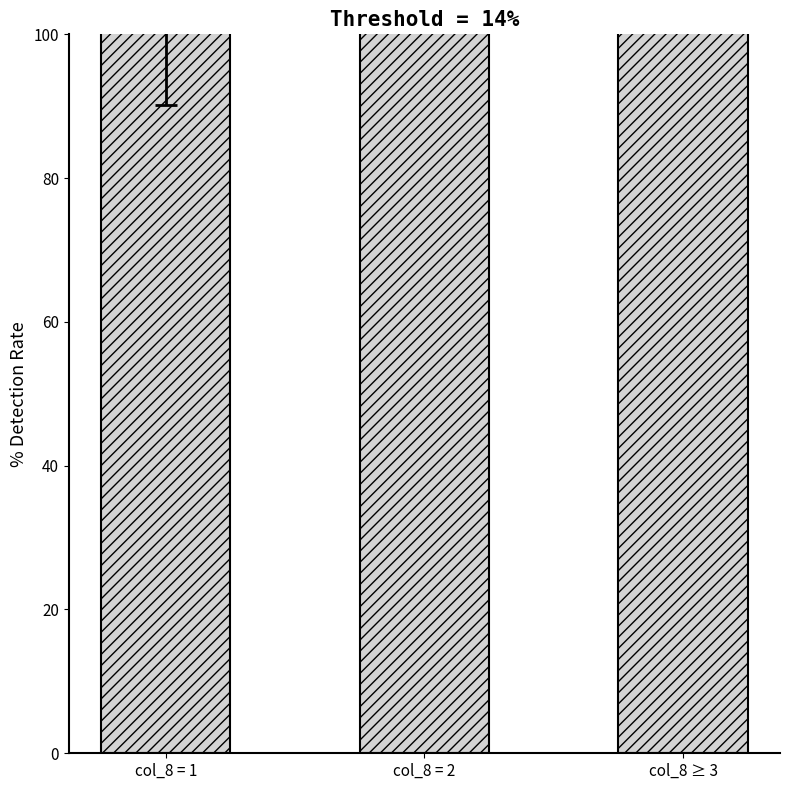

Are the bars grouped side by side (vs. stacked)?

No